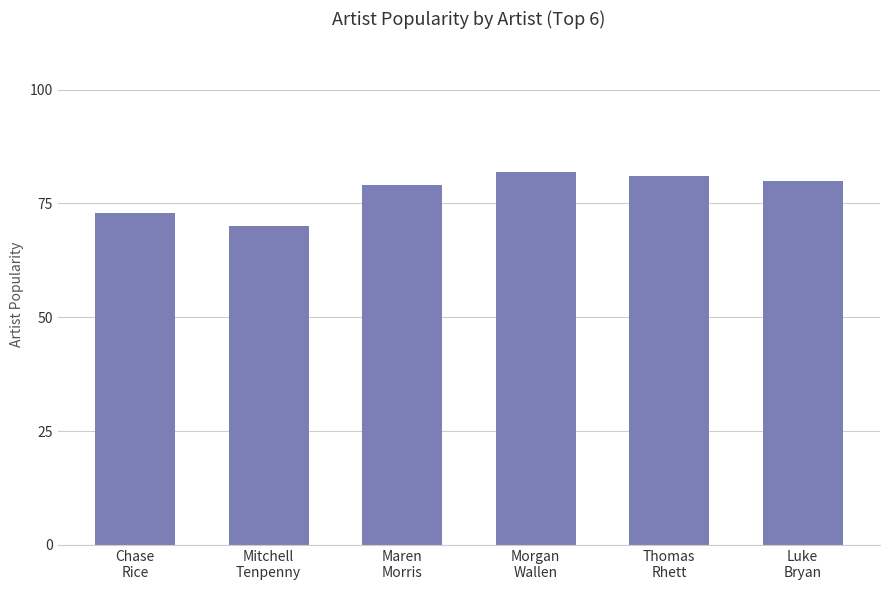

Which category has the highest value across all series?

Morgan
Wallen